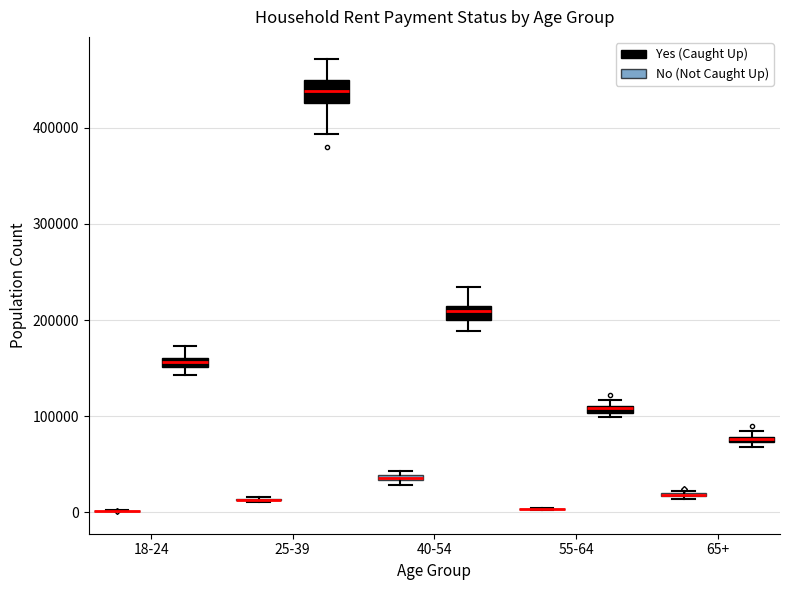

Where is the upper edge of the box for 55-64 (Yes (Caught Up)) on the y-axis? The values are not printed on the chart, so give them approximately, as read against the axis.

110000